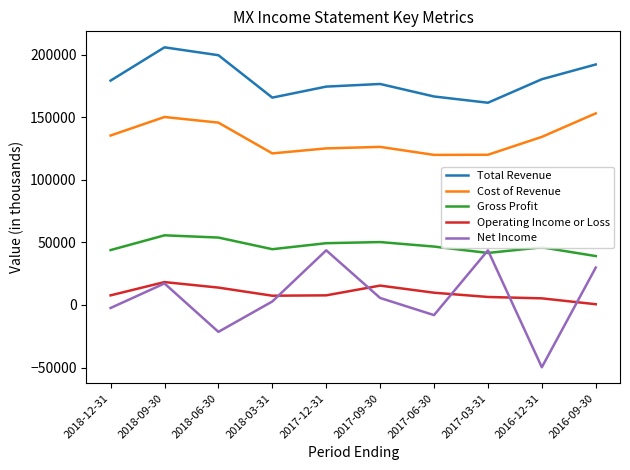

What is the average value of the Cost of Revenue series?

133210